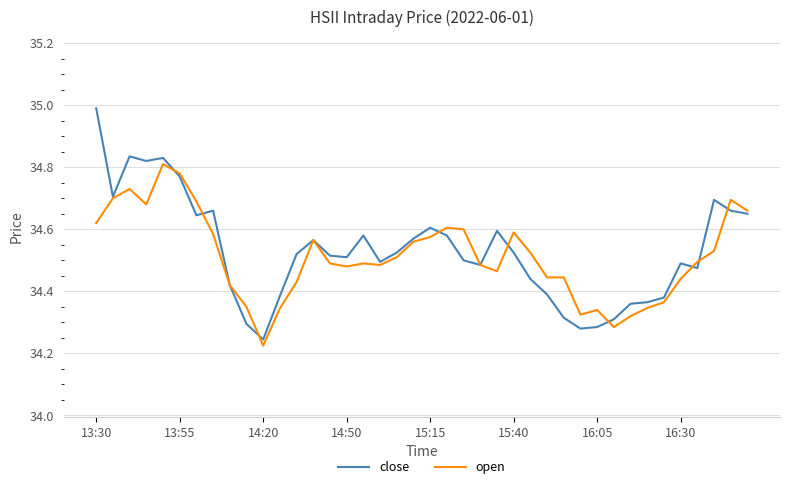

True or false: close and open cross at least once.

True